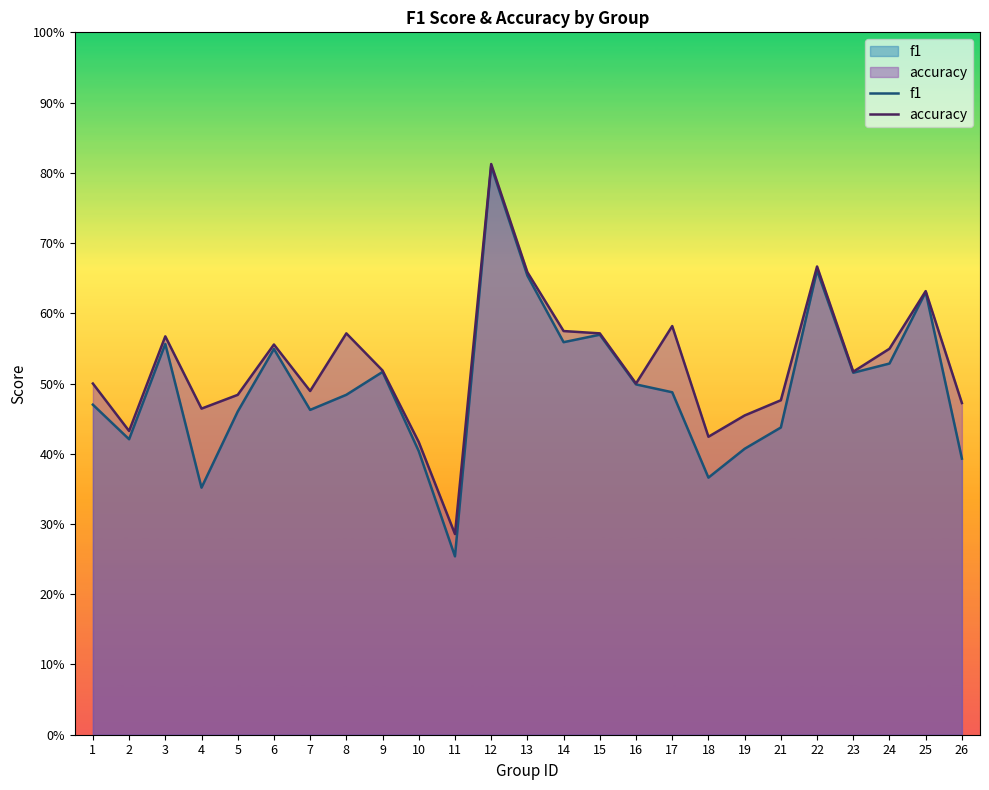

Reading right to left, transcribe all the data shown in this chart.

f1: 26=0.4	25=0.6	24=0.5	23=0.5	22=0.7	21=0.4	19=0.4	18=0.4	17=0.5	16=0.5	15=0.6	14=0.6	13=0.7	12=0.8	11=0.3	10=0.4	9=0.5	8=0.5	7=0.5	6=0.5	5=0.5	4=0.4	3=0.6	2=0.4	1=0.5
accuracy: 26=0.5	25=0.6	24=0.5	23=0.5	22=0.7	21=0.5	19=0.5	18=0.4	17=0.6	16=0.5	15=0.6	14=0.6	13=0.7	12=0.8	11=0.3	10=0.4	9=0.5	8=0.6	7=0.5	6=0.6	5=0.5	4=0.5	3=0.6	2=0.4	1=0.5